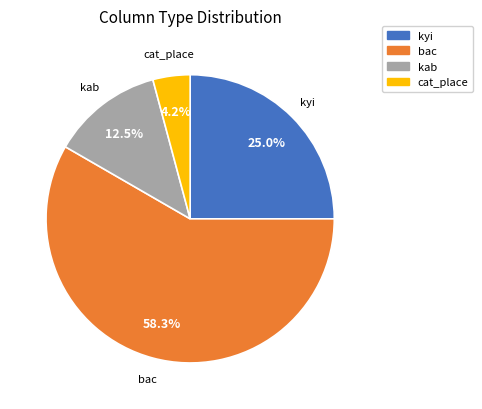

Is there a majority slice in this chart?

Yes